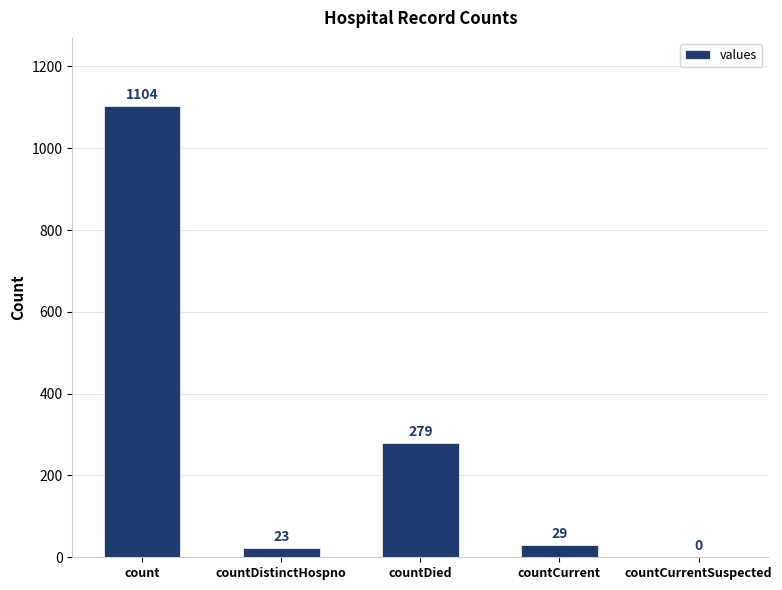

The chart shows a value of 0 at countCurrentSuspected. True or false?

True